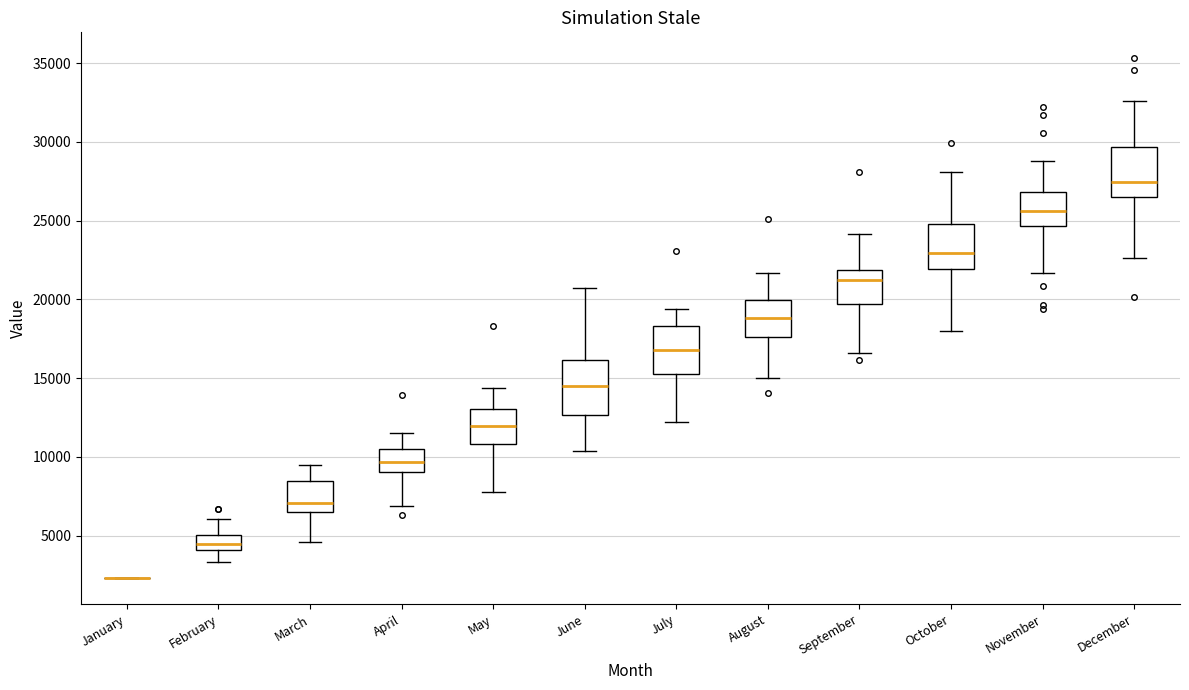

Reading left to right, read every box against the y-axis: the position of its median line, the range the box covers, and the ends of its whiskers. The values are not printed on the chart, so give them approximately, as read against the axis.

January: box collapsed to a line at 2500, whiskers 2500 to 2500
February: median 4500, box 4000 to 5000, whiskers 3500 to 6000
March: median 7000, box 6500 to 8500, whiskers 4500 to 9500
April: median 9500, box 9000 to 10500, whiskers 7000 to 11500
May: median 12000, box 11000 to 13000, whiskers 8000 to 14500
June: median 14500, box 12500 to 16000, whiskers 10500 to 20500
July: median 17000, box 15500 to 18500, whiskers 12000 to 19500
August: median 19000, box 17500 to 20000, whiskers 15000 to 21500
September: median 21000, box 19500 to 22000, whiskers 16500 to 24000
October: median 23000, box 22000 to 25000, whiskers 18000 to 28000
November: median 25500, box 24500 to 27000, whiskers 21500 to 29000
December: median 27500, box 26500 to 29500, whiskers 22500 to 32500